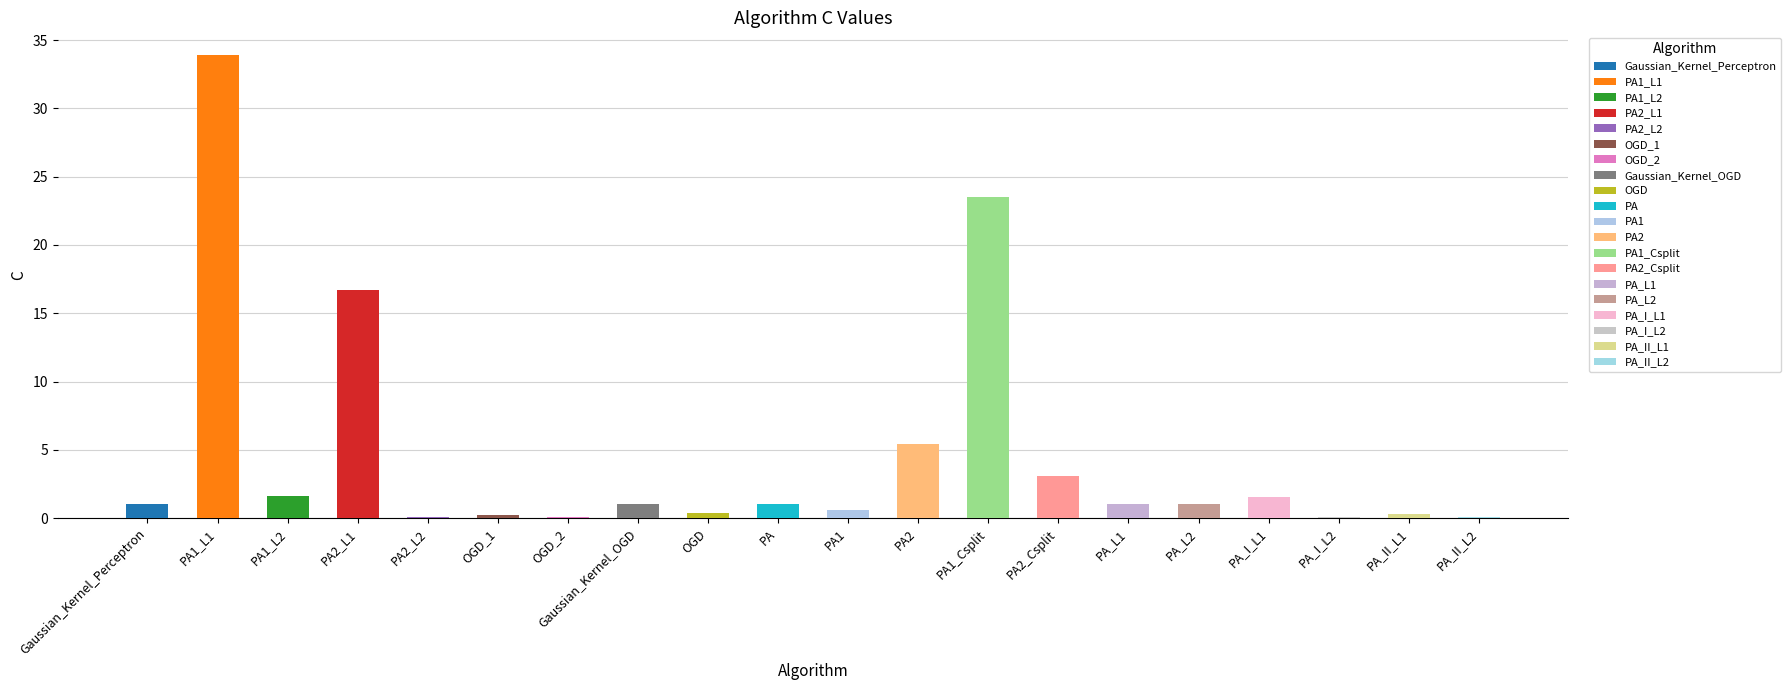

Reading right to left, extract all data points from this chart.

0.1	0.3	0.1	1.6	1.0	1.0	3.1	23.5	5.4	0.6	1.0	0.4	1.0	0.1	0.2	0.1	16.7	1.6	33.9	1.0